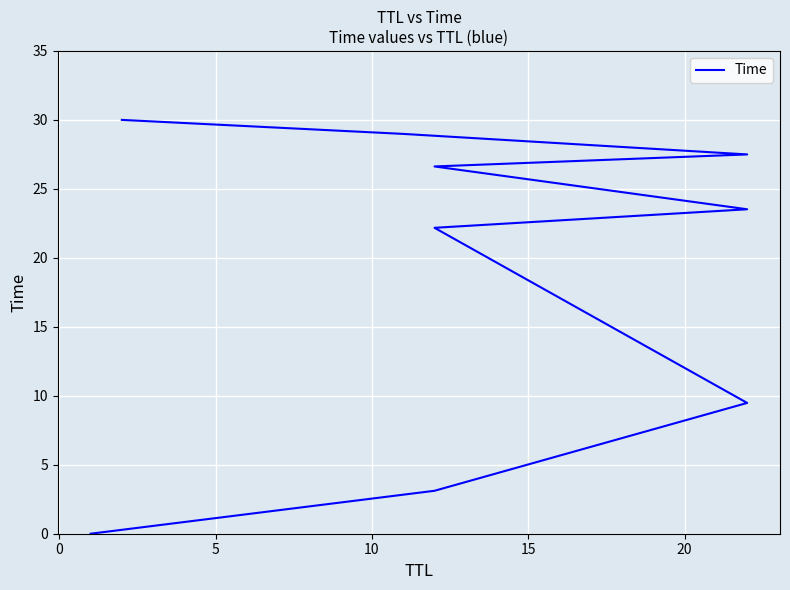

What is the sum of all values?

171.4